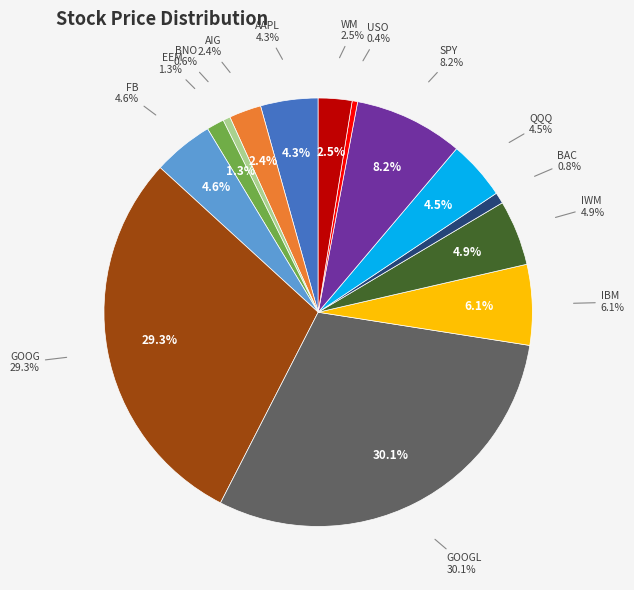

To the nearest percent, what is the combined percentage of BNO (15.24) and GOOG (807.91)?

30%